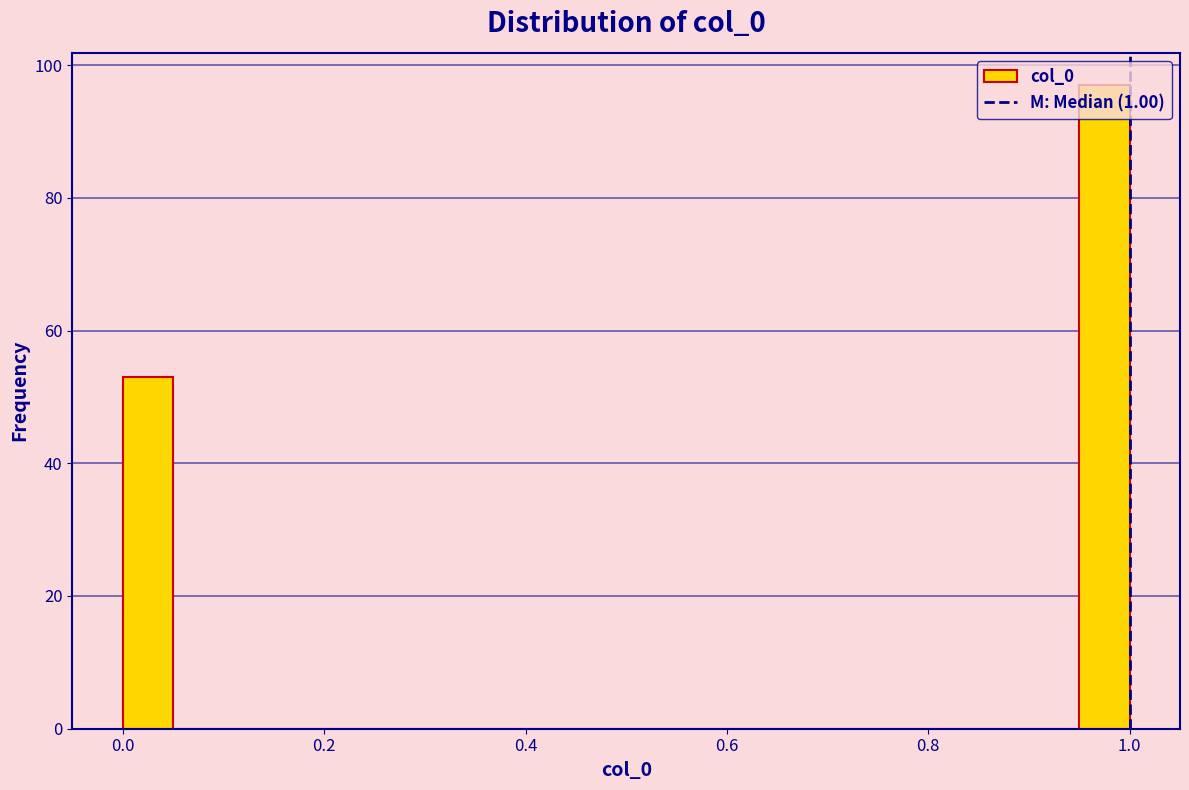

Around what value on the x-axis is the tallest bar? Give the approximate position of its centre, as read against the axis.

0.98